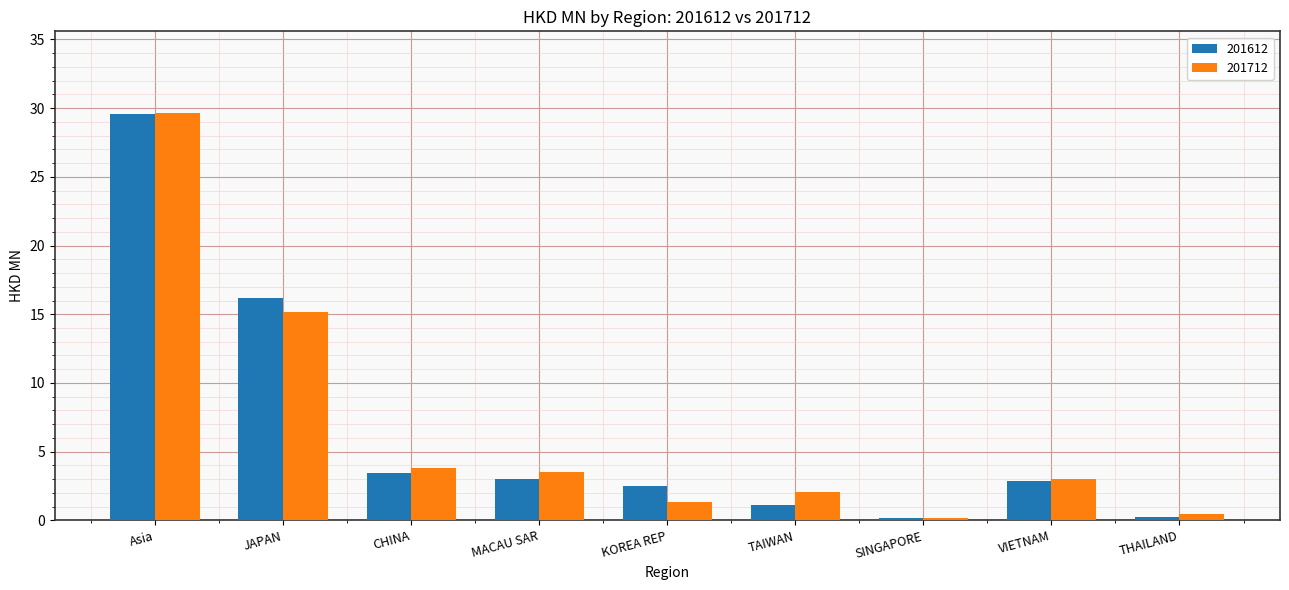

What is the value of the 201712 bar at the 7th from the left?

0.1